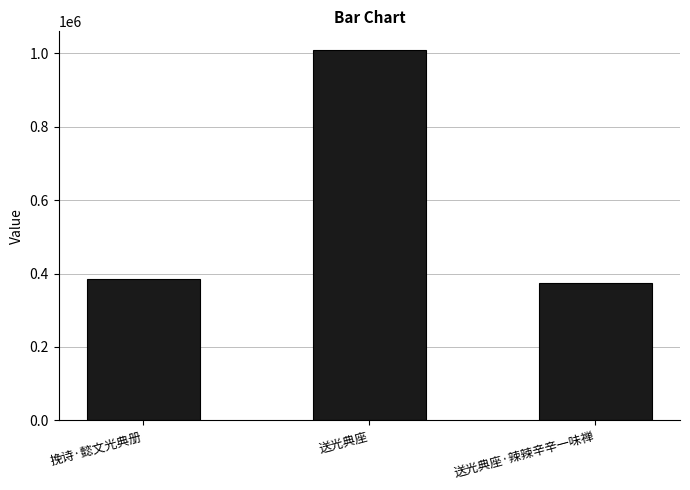

How many bars are there in total?

3